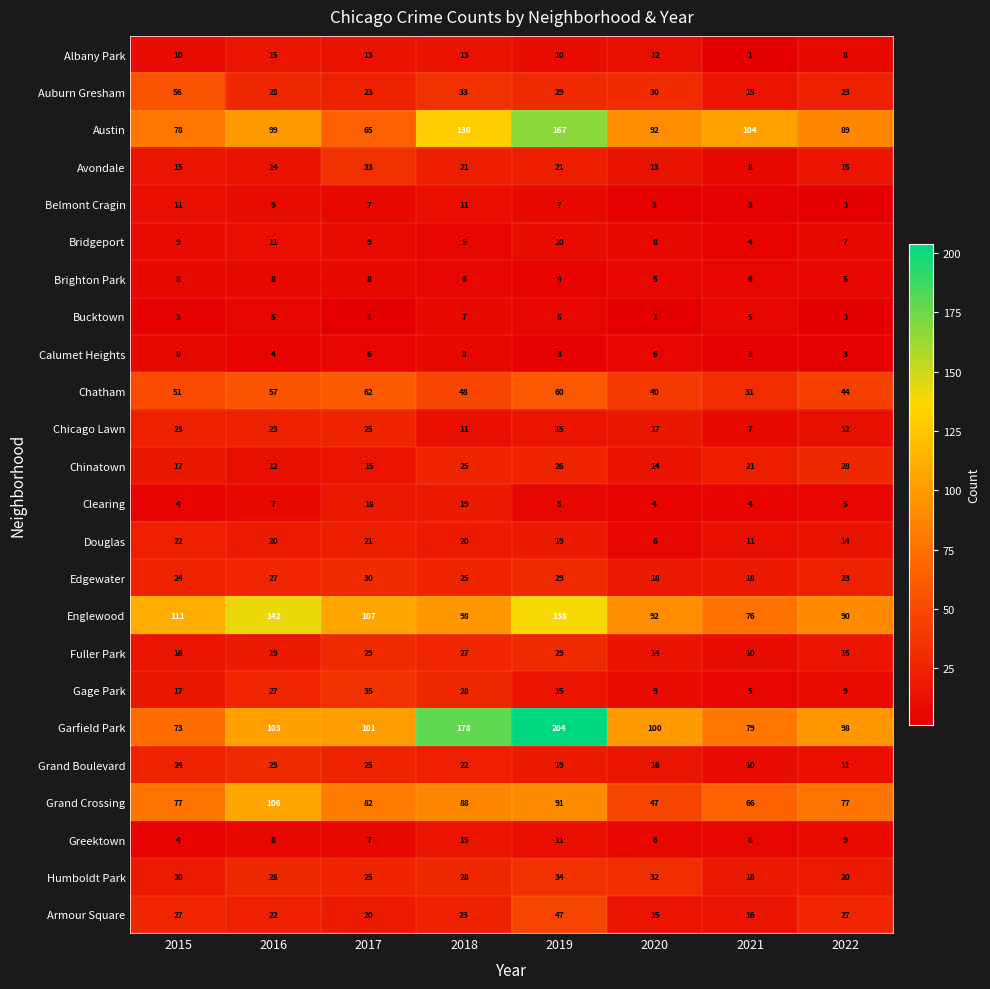

The value of Avondale at 2021 is 8. True or false?

True